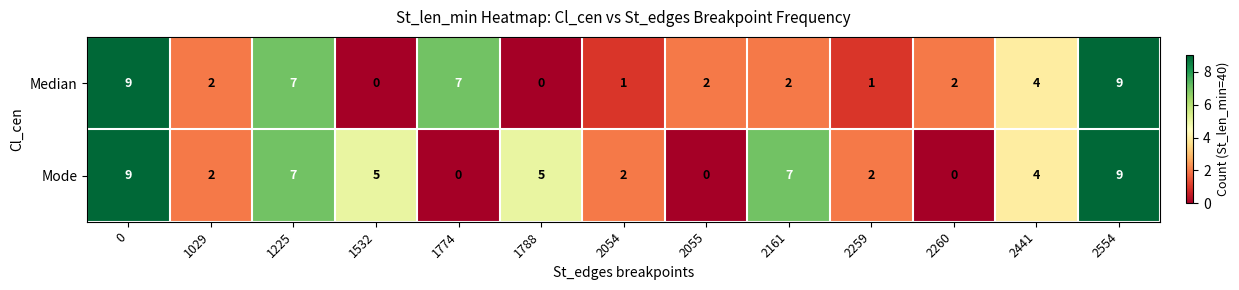

At how many categories does at least one series exceed 3?

8